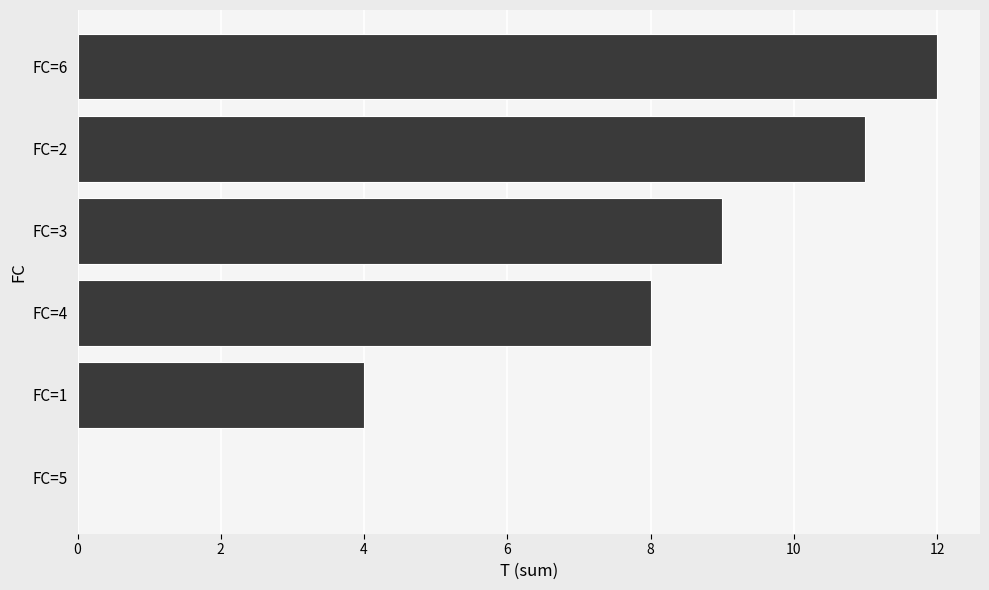

What is the change in value from FC=3 to FC=6?

+3